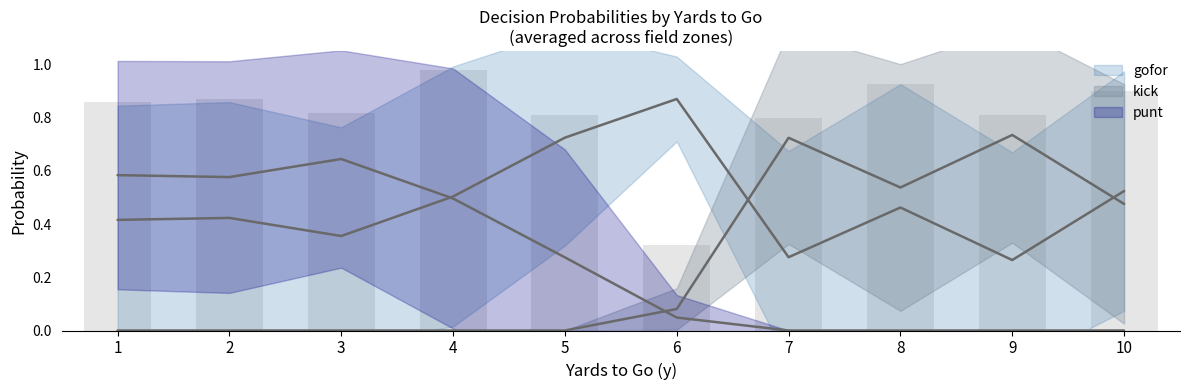

At which category is the sum across all series the highest?

1